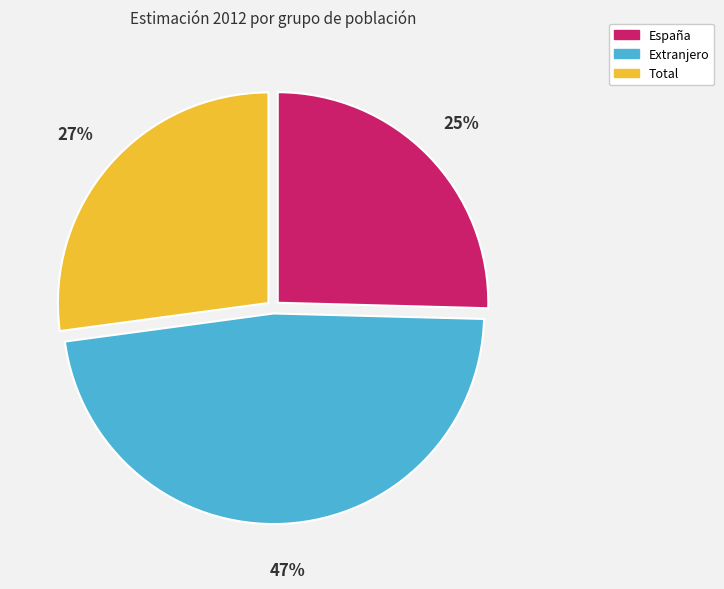

What percentage is the Extranjero slice, to the nearest percent?

47%